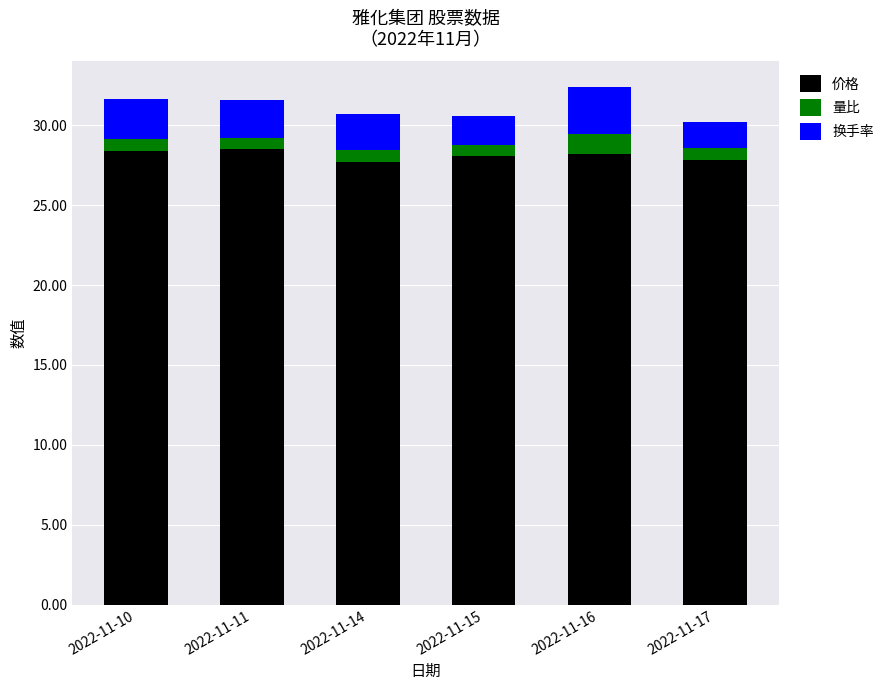

Count the number of data series in this chart.

3